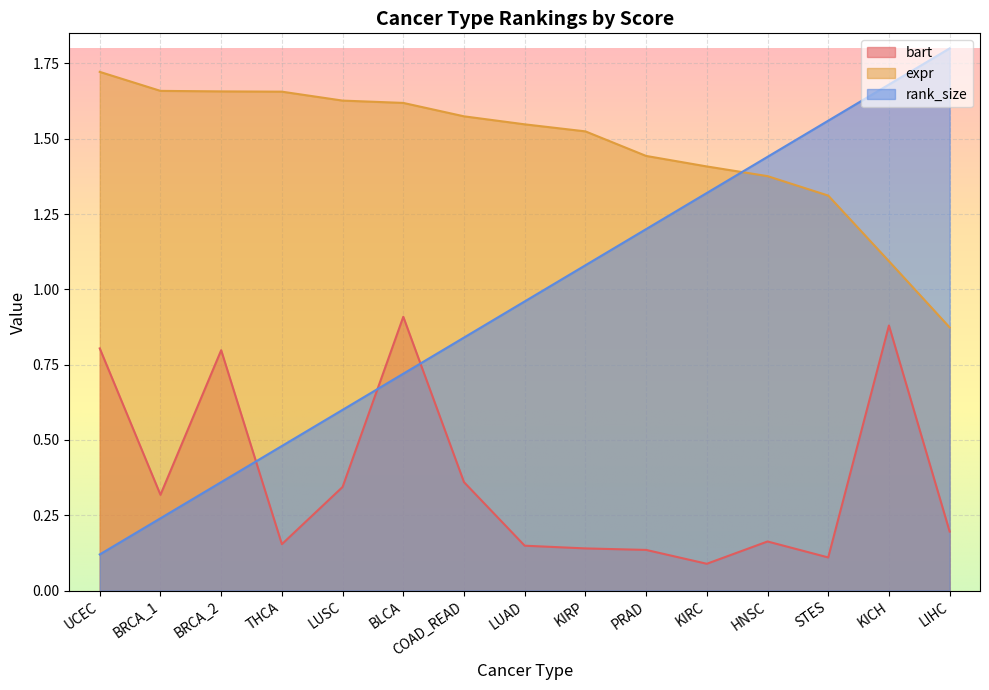

Reading left to right, transcribe all the data shown in this chart.

bart: UCEC=0.8	BRCA_1=0.3	BRCA_2=0.8	THCA=0.2	LUSC=0.3	BLCA=0.9	COAD_READ=0.4	LUAD=0.1	KIRP=0.1	PRAD=0.1	KIRC=0.1	HNSC=0.2	STES=0.1	KICH=0.9	LIHC=0.2
expr: UCEC=1.7	BRCA_1=1.7	BRCA_2=1.7	THCA=1.7	LUSC=1.6	BLCA=1.6	COAD_READ=1.6	LUAD=1.5	KIRP=1.5	PRAD=1.4	KIRC=1.4	HNSC=1.4	STES=1.3	KICH=1.1	LIHC=0.9
rank_size: UCEC=0.1	BRCA_1=0.2	BRCA_2=0.4	THCA=0.5	LUSC=0.6	BLCA=0.7	COAD_READ=0.8	LUAD=1.0	KIRP=1.1	PRAD=1.2	KIRC=1.3	HNSC=1.4	STES=1.6	KICH=1.7	LIHC=1.8